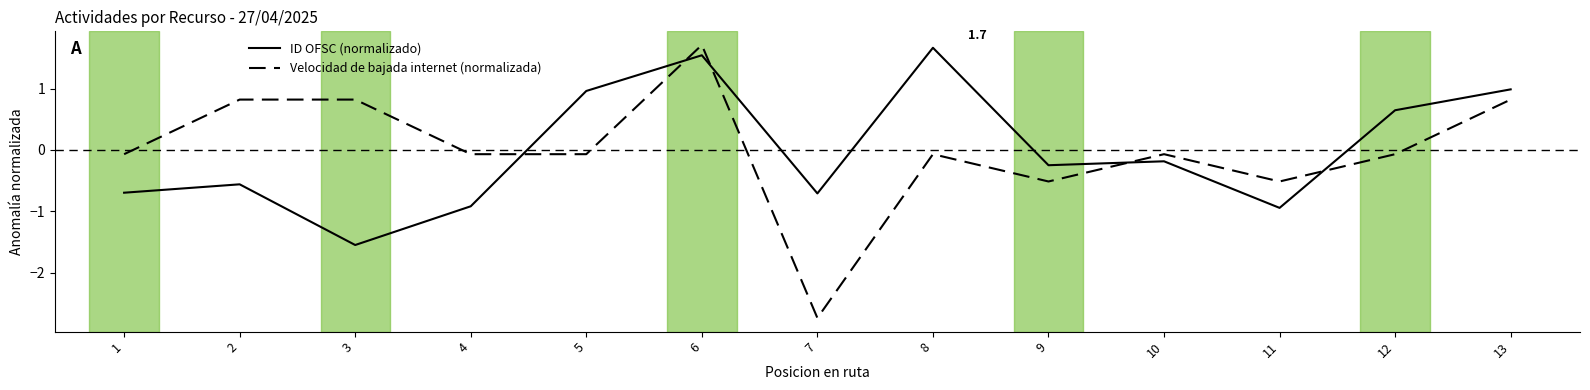

Which series changed the most between 3 and 6?

ID OFSC (normalizado)